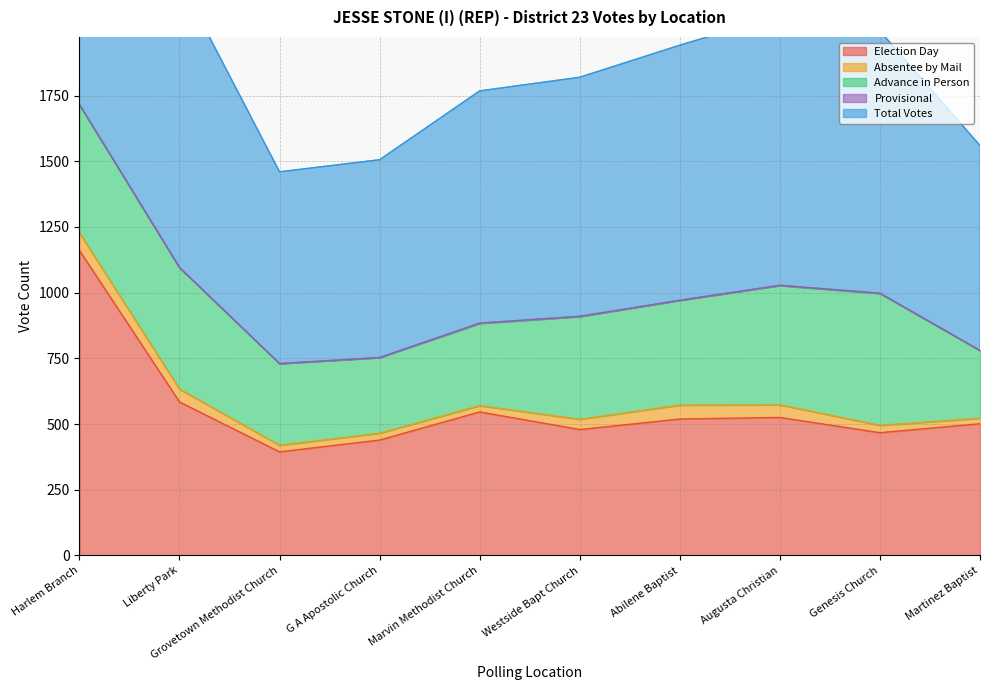

At which category does Total Votes reach its first local peak?

Augusta Christian